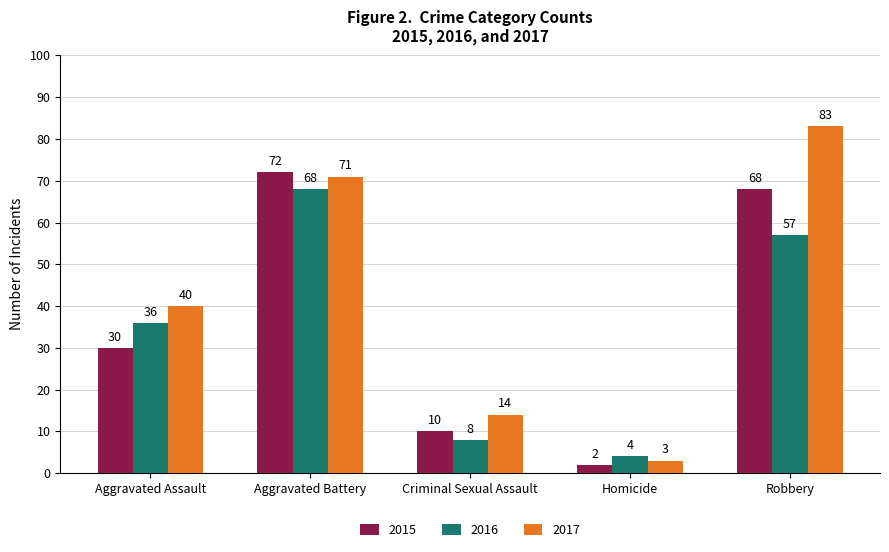

True or false: 2015 has a value of 10 at Criminal Sexual Assault.

True